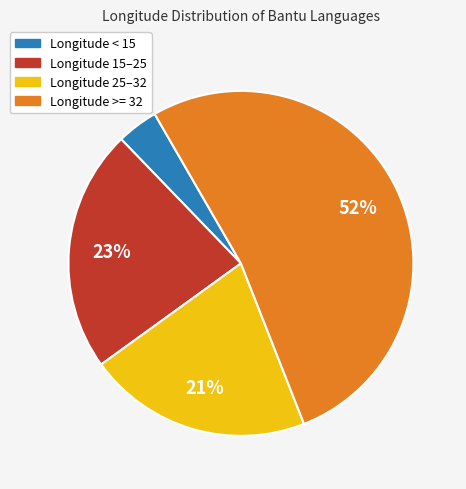

True or false: Longitude < 15 accounts for 4% of the total.

True